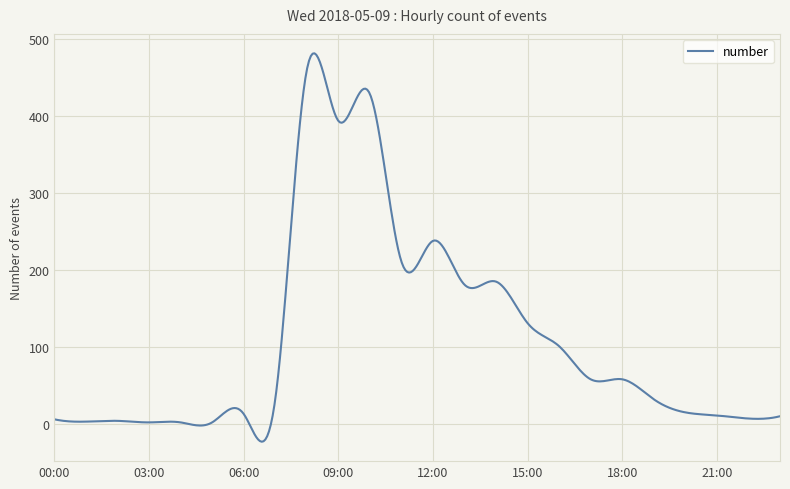

What is the minimum value shown in the chart?

-23.1